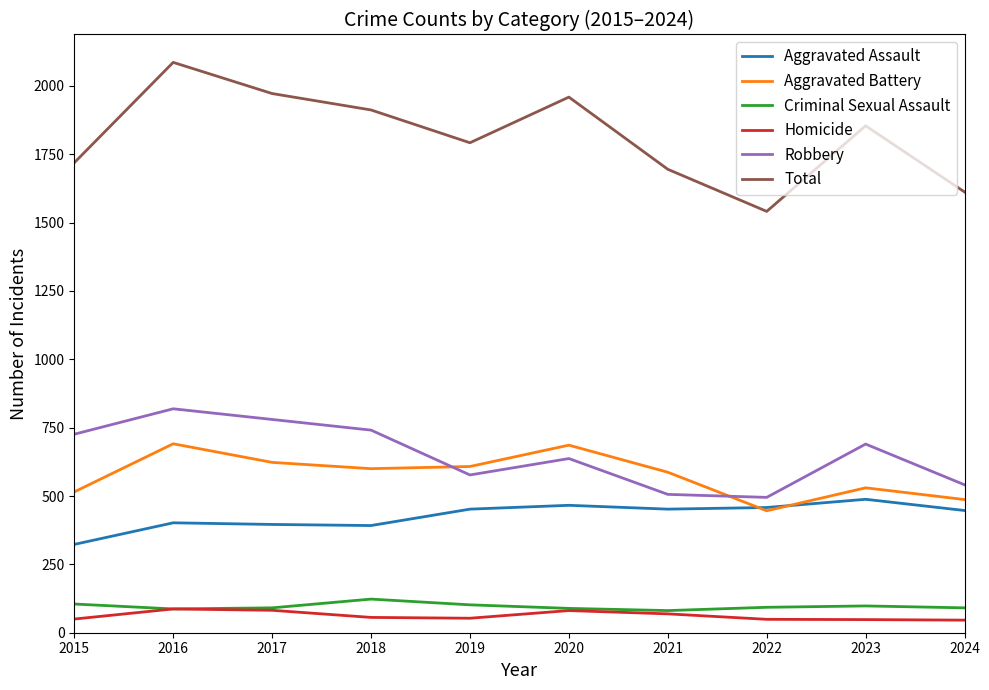

Where is the first local minimum for Robbery?

2019